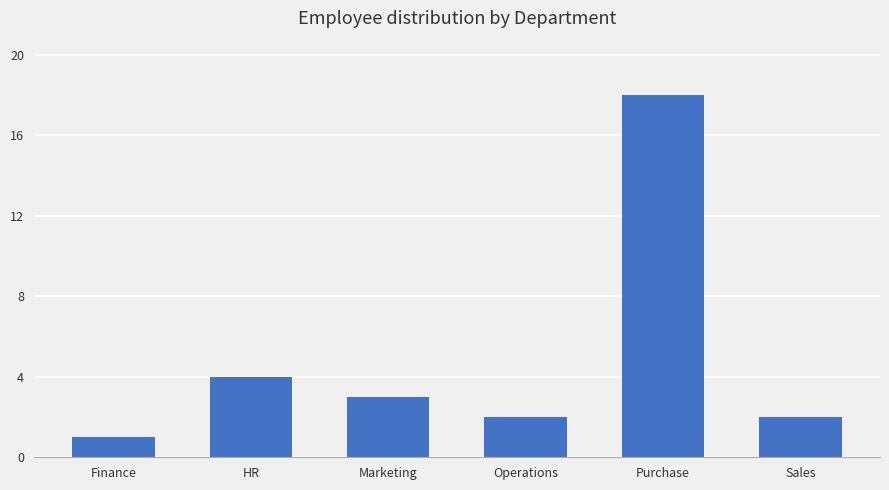

What is the label of the 1st bar from the right?

Sales